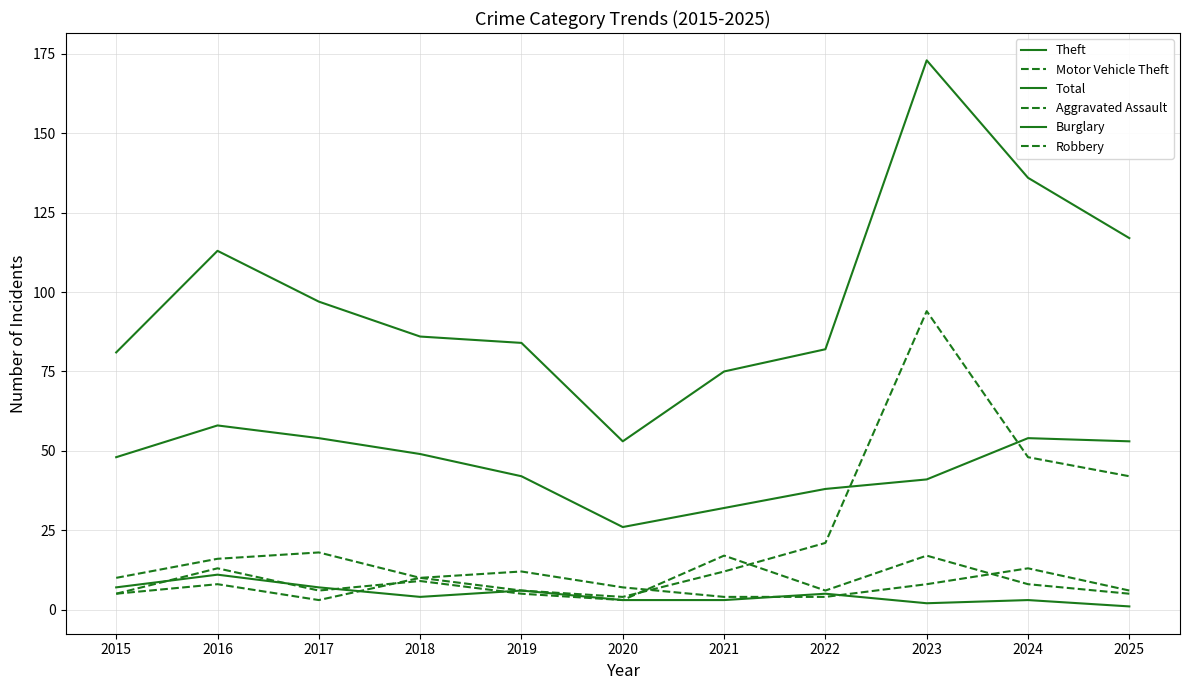

Rank the series at 2017 from lowest to highest value.

Aggravated Assault, Robbery, Burglary, Motor Vehicle Theft, Theft, Total